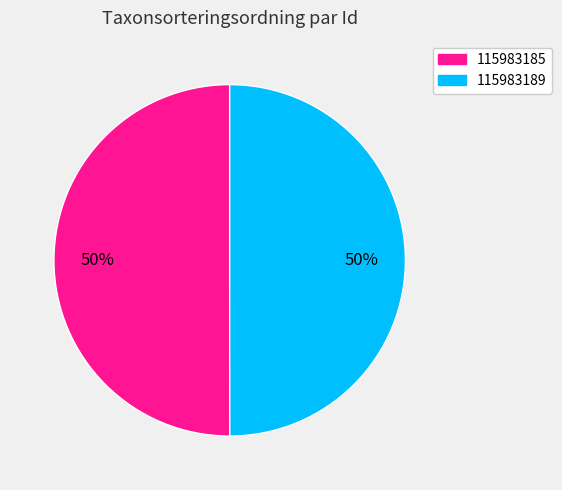

Is the sum of 115983185 and 115983189 greater than half?

Yes